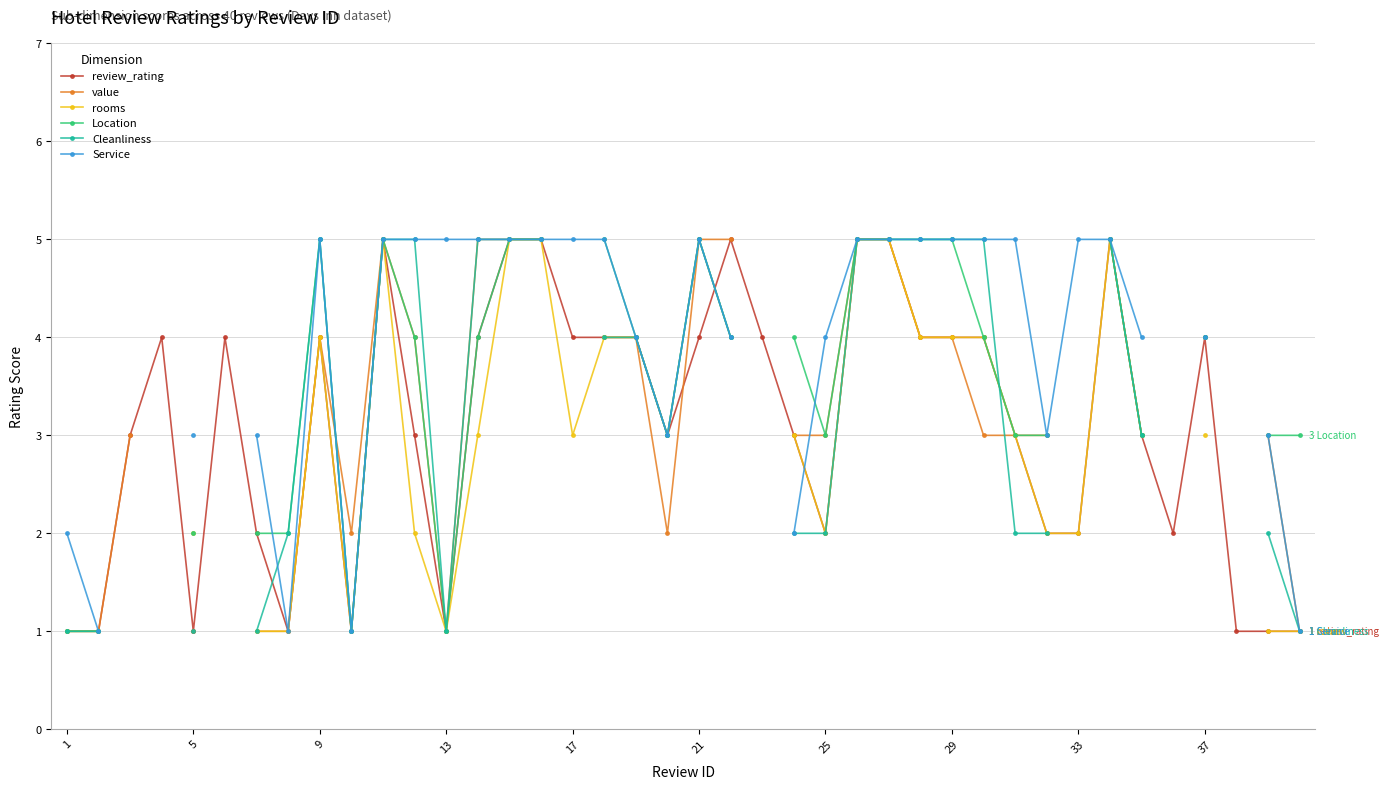

How many data points in rooms are above 3?

14